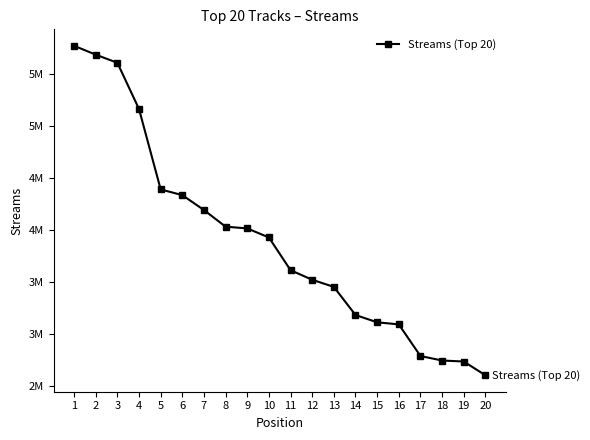

What is the difference between the values at 12 and 2?

2162968